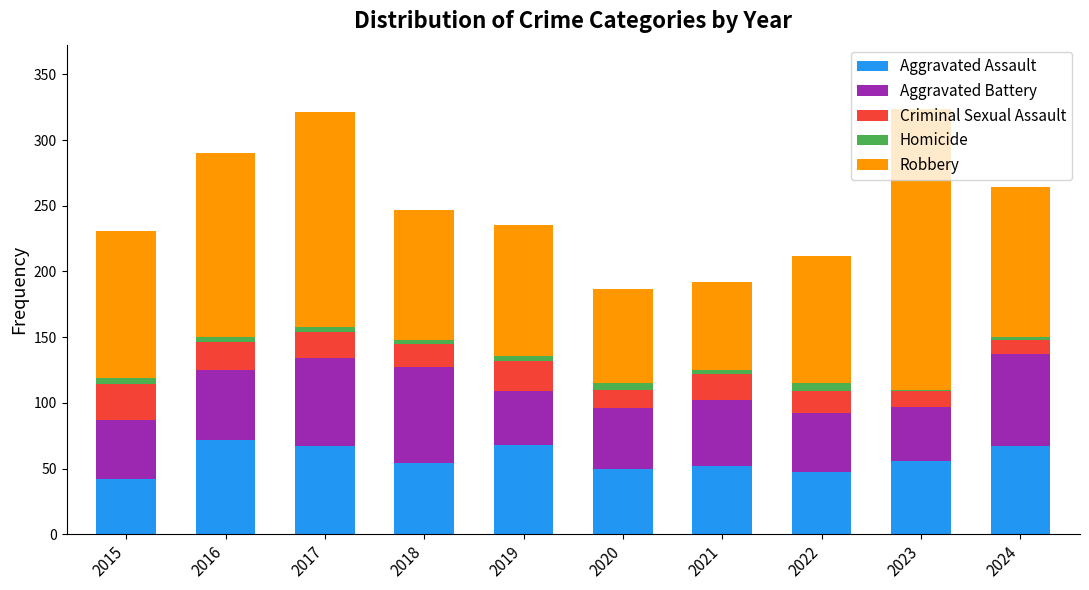

Does the chart contain stacked bars?

Yes